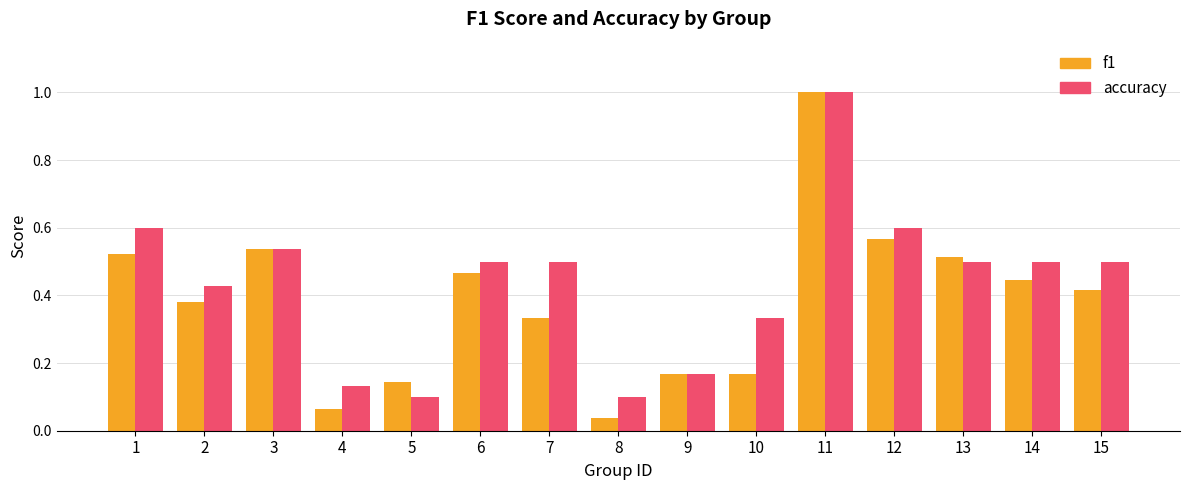

Are the bars horizontal?

No